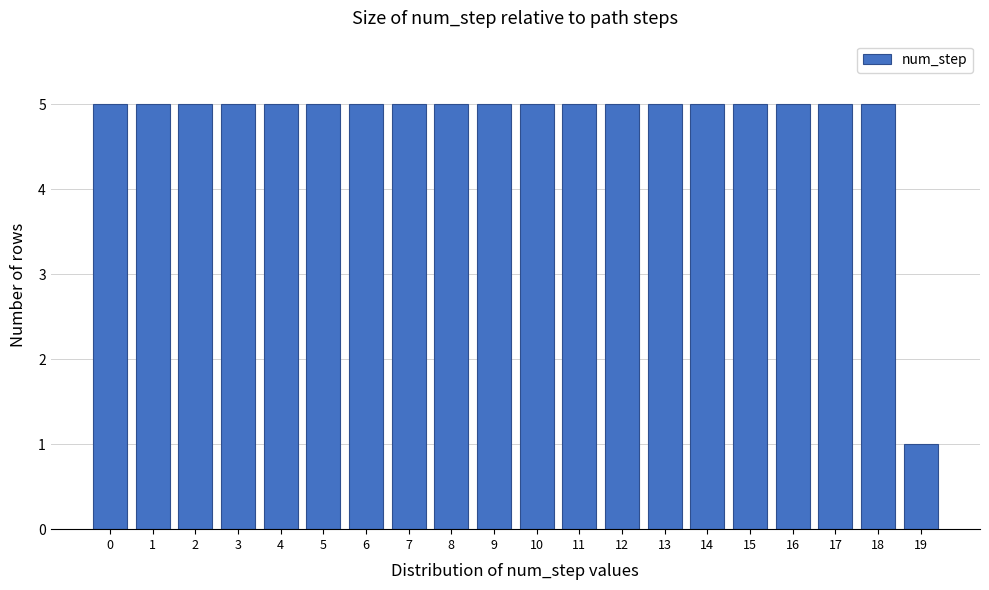

Reading left to right, transcribe all the data shown in this chart.

0=5	1=5	2=5	3=5	4=5	5=5	6=5	7=5	8=5	9=5	10=5	11=5	12=5	13=5	14=5	15=5	16=5	17=5	18=5	19=1